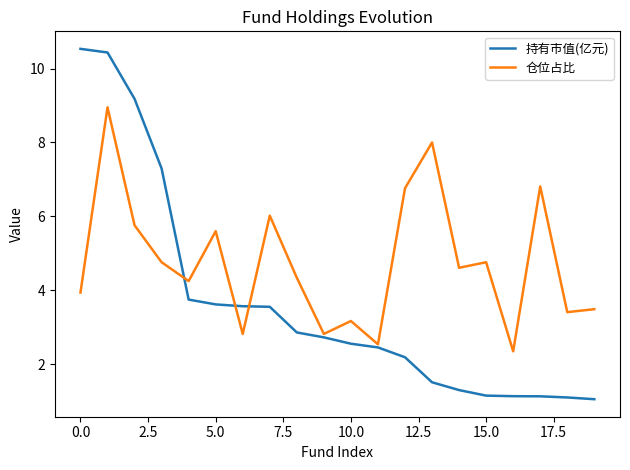

Count the number of categories in the chart.

20